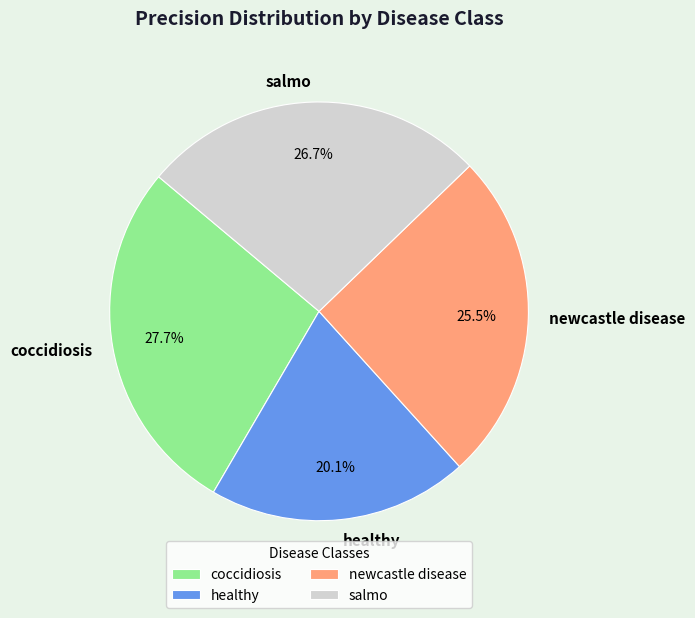

Rank the categories by value from lowest to highest.

healthy, newcastle disease, salmo, coccidiosis